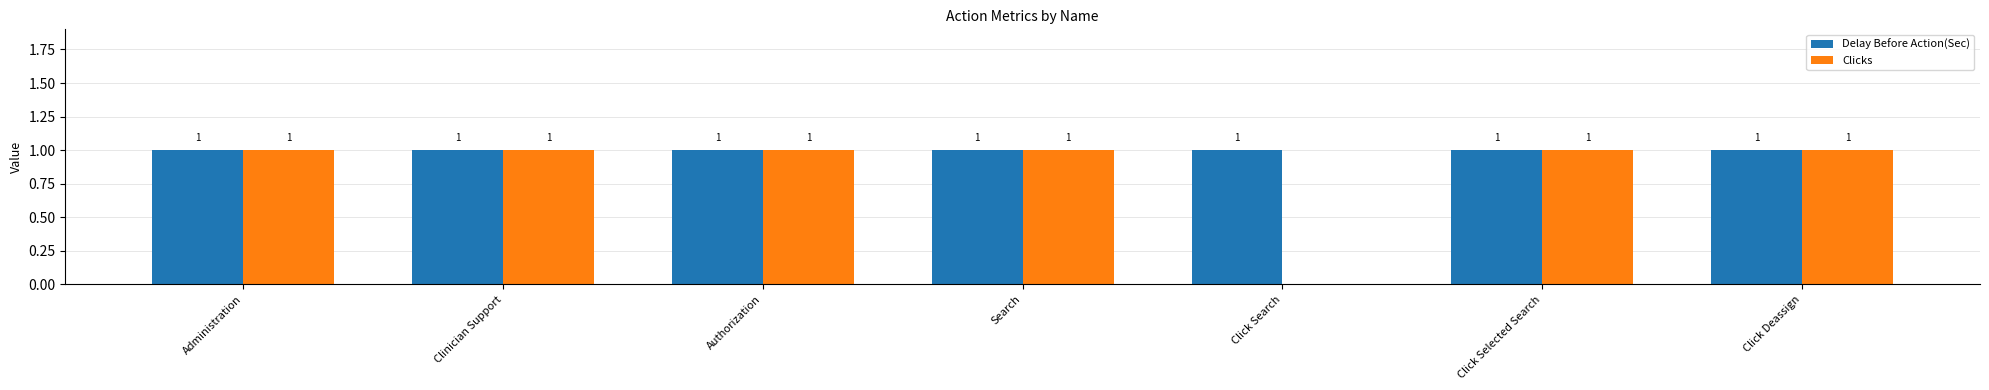

Reading left to right, what are all the values shown in this chart?

Delay Before Action(Sec): Administration=1	Clinician Support=1	Authorization=1	Search=1	Click Search=1	Click Selected Search=1	Click Deassign=1
Clicks: Administration=1	Clinician Support=1	Authorization=1	Search=1	Click Search=0	Click Selected Search=1	Click Deassign=1